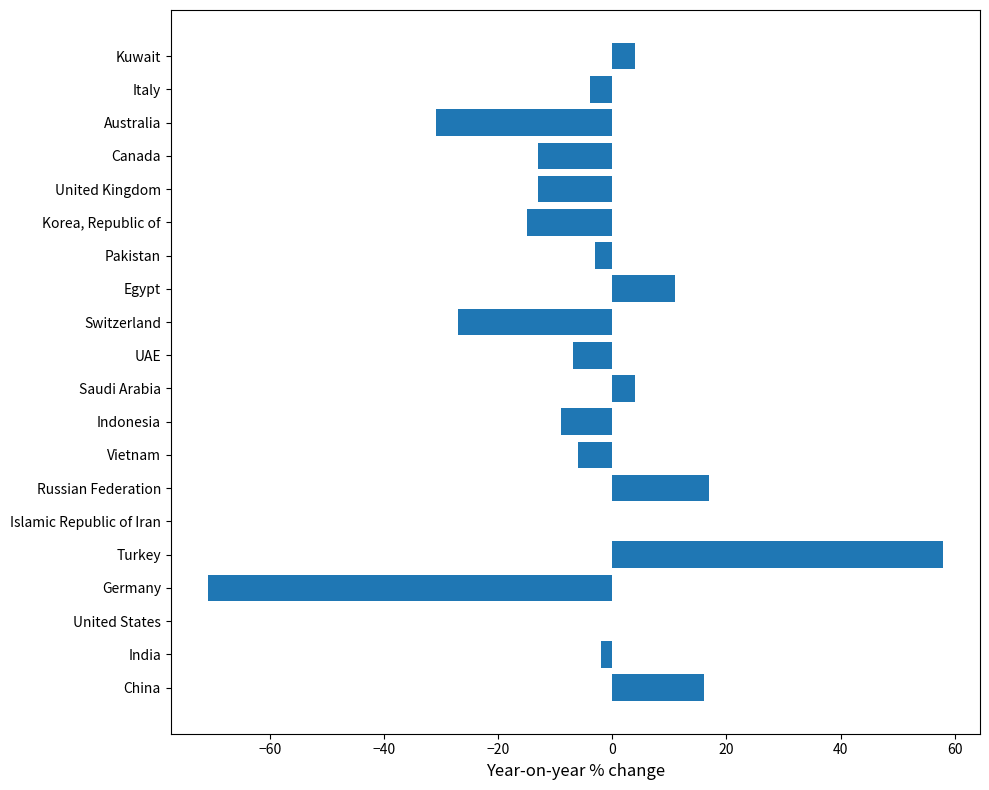

Reading bottom to top, list all the values displayed in this chart.

China=16	India=-2	United States=0	Germany=-71	Turkey=58	Islamic Republic of Iran=0	Russian Federation=17	Vietnam=-6	Indonesia=-9	Saudi Arabia=4	UAE=-7	Switzerland=-27	Egypt=11	Pakistan=-3	Korea, Republic of=-15	United Kingdom=-13	Canada=-13	Australia=-31	Italy=-4	Kuwait=4